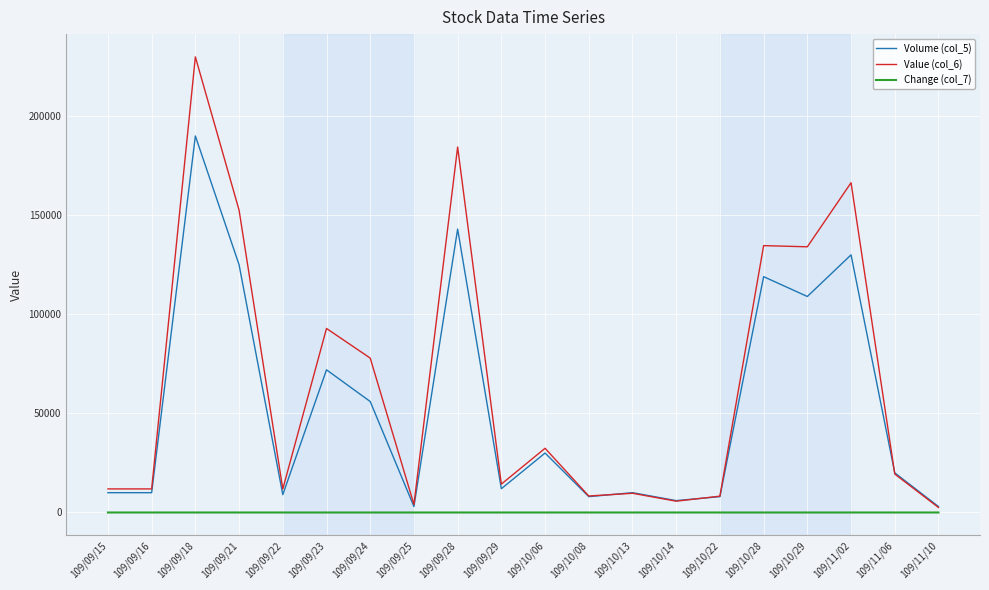

True or false: Change (col_7) and Volume (col_5) cross at least once.

False